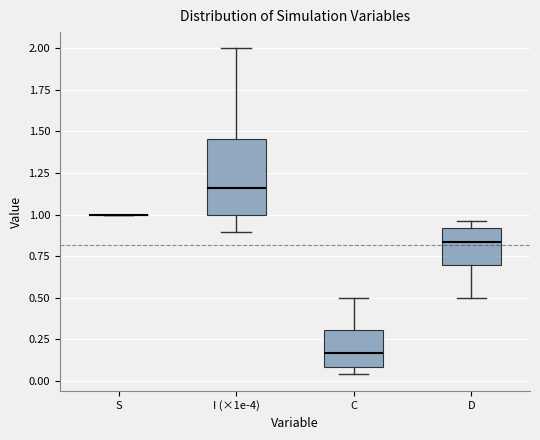

Reading left to right, read every box against the y-axis: the position of its median line, the range the box covers, and the ends of its whiskers. The values are not printed on the chart, so give them approximately, as read against the axis.

S: box collapsed to a line at 1.00, whiskers 1.00 to 1.00
I (×1e-4): median 1.15, box 1.00 to 1.45, whiskers 0.90 to 2.00
C: median 0.15, box 0.10 to 0.30, whiskers 0.05 to 0.50
D: median 0.85, box 0.70 to 0.90, whiskers 0.50 to 0.95